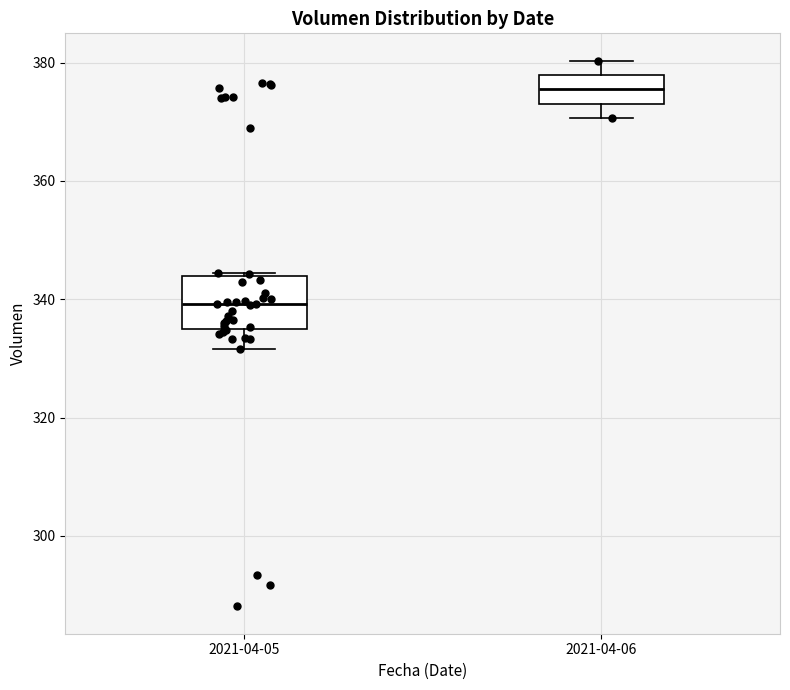

Which box has the highest median line?

2021-04-06